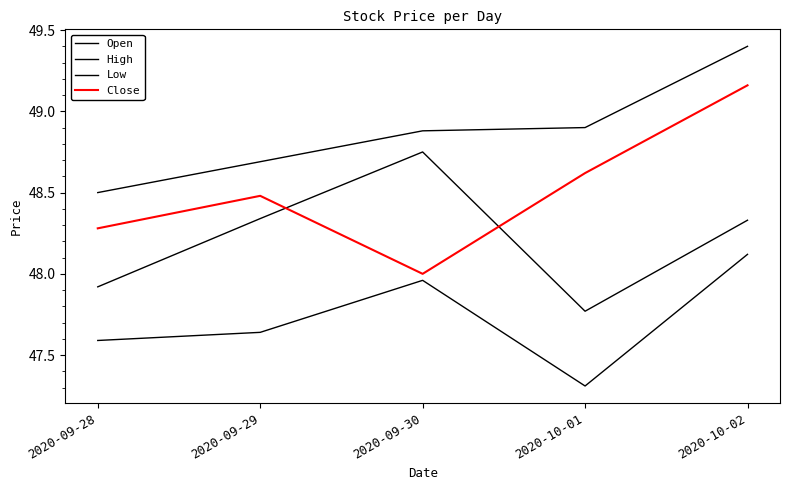

Where is the first local minimum for Open?

2020-10-01